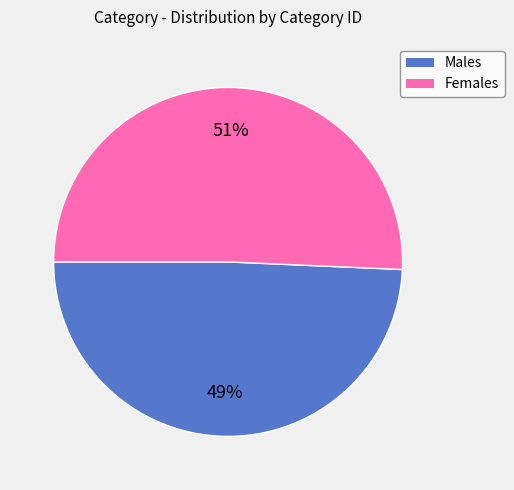

How many slices are in this pie chart?

2